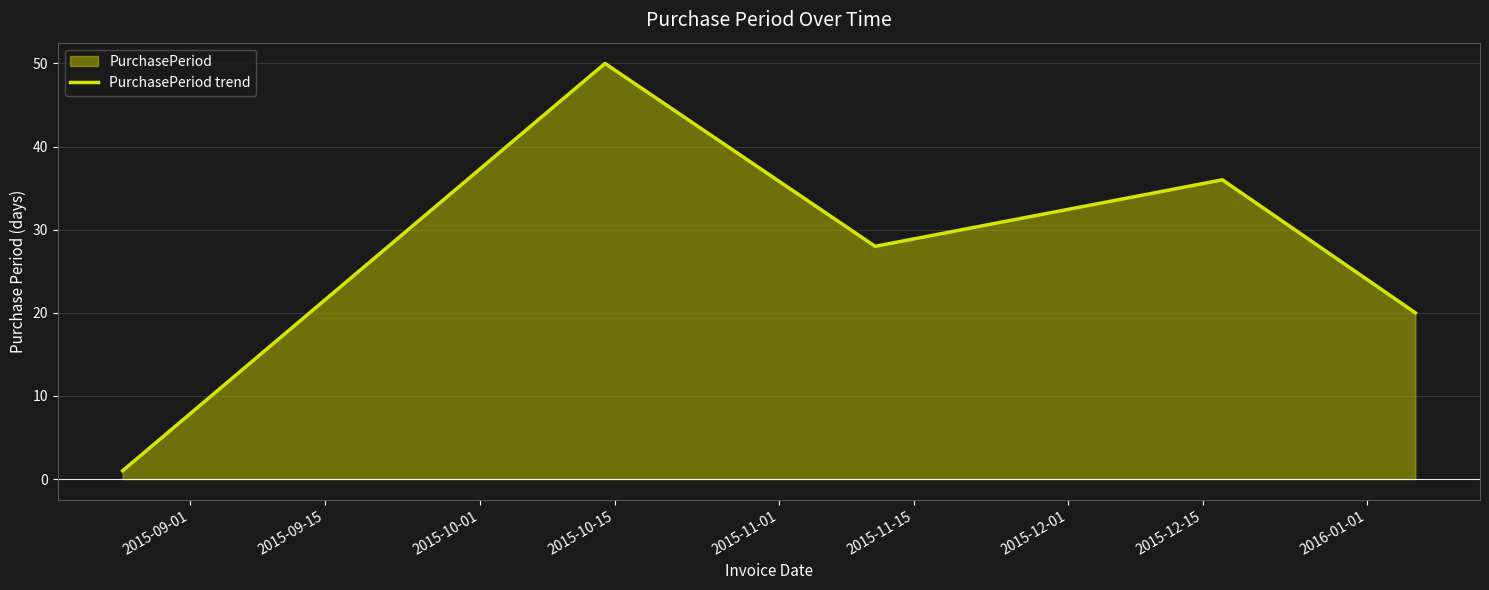

How many interior local valleys (lower than both neighbors) does the data have?

1